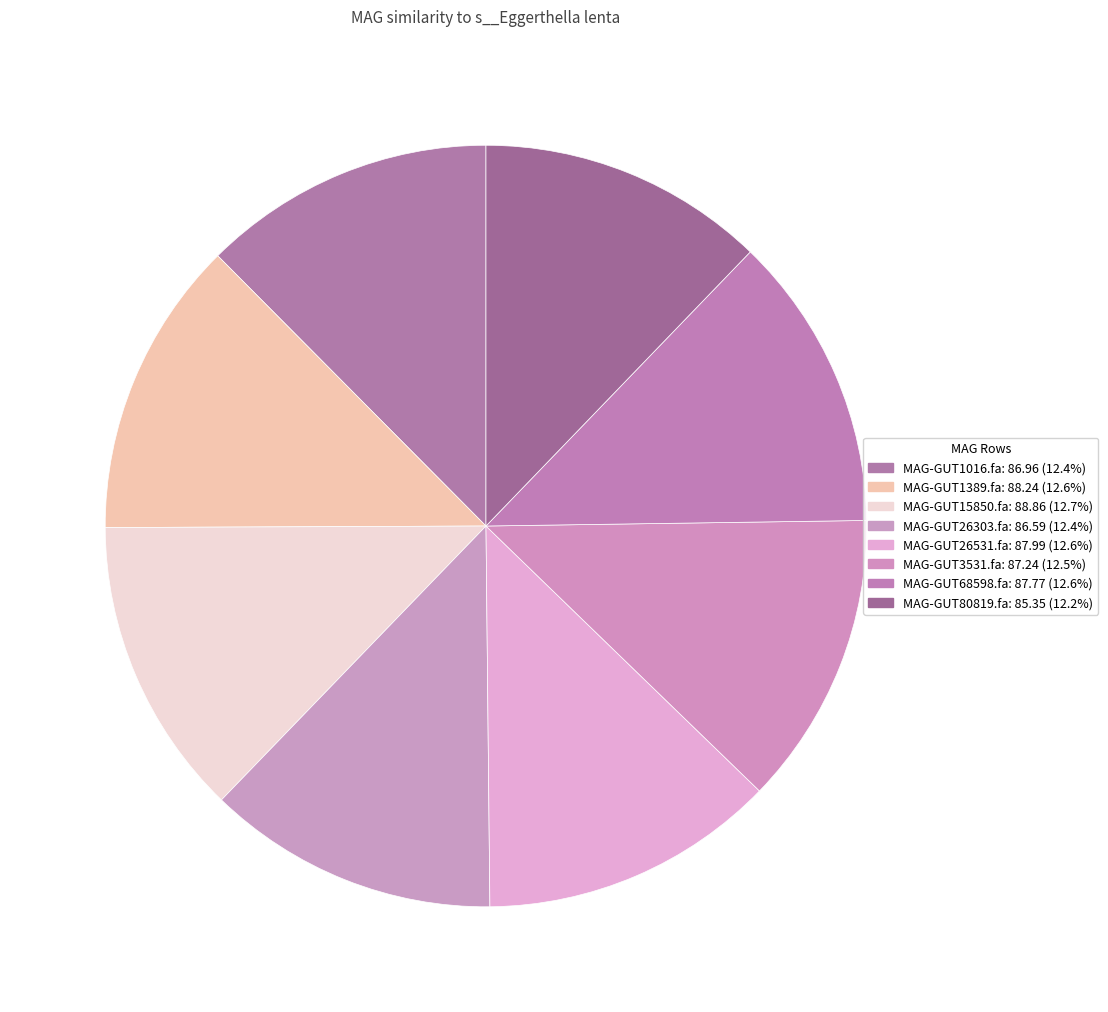

What is the ratio of the value at MAG-GUT1016.fa to the value at MAG-GUT26303.fa?

1.0